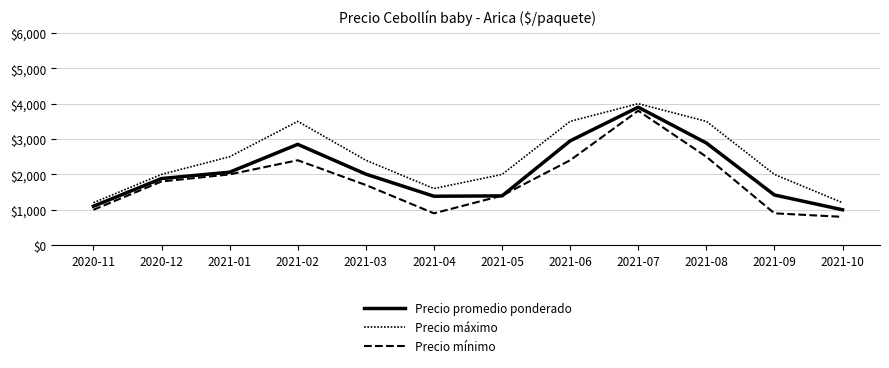

Does the chart have visible grid lines?

Yes